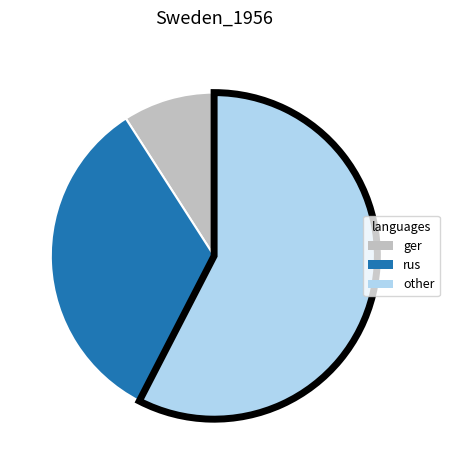

Is there a majority slice in this chart?

Yes